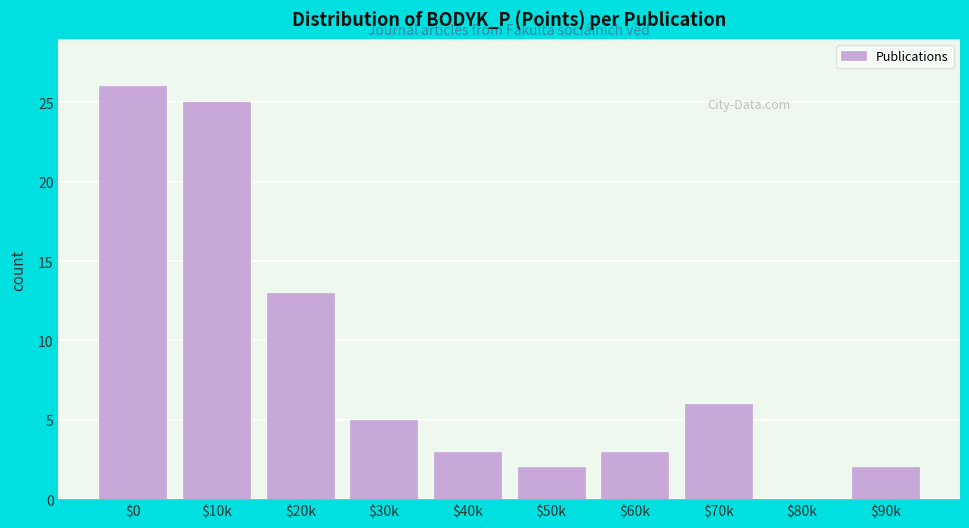

True or false: the data shows 2 at $90k.

True